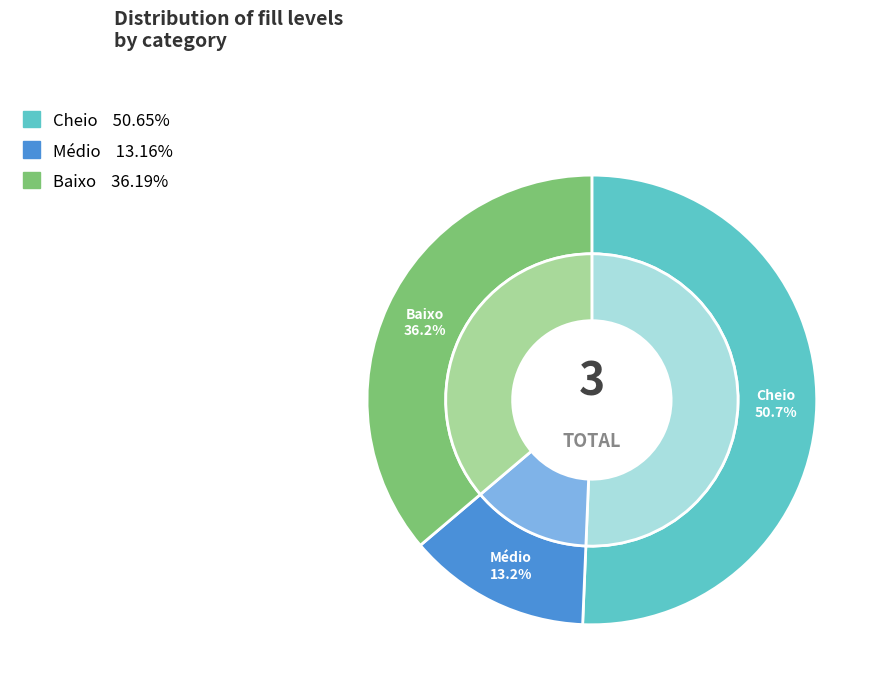

Which slice represents more than half of the pie?

Cheio